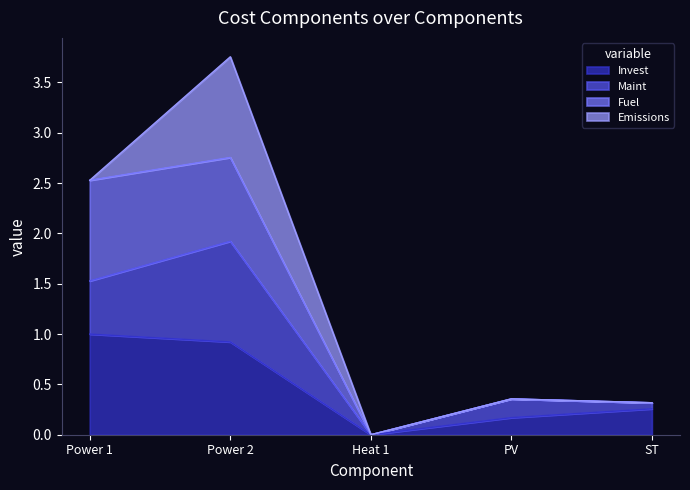

What is the highest value of the Invest series?

1.0